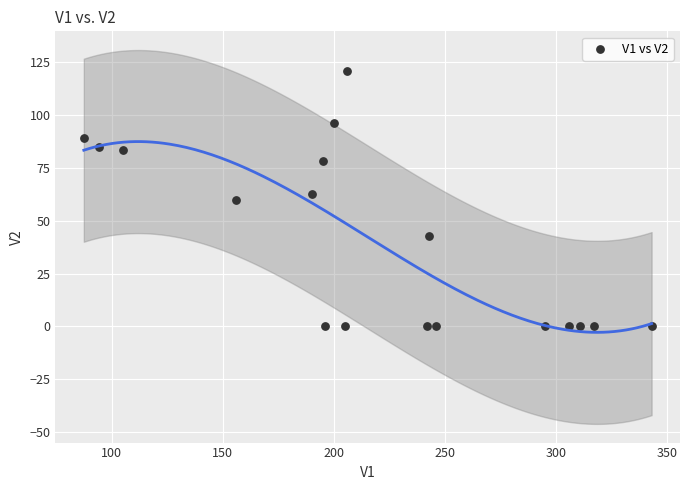

What is the range of X values (max minus min)?

255.5